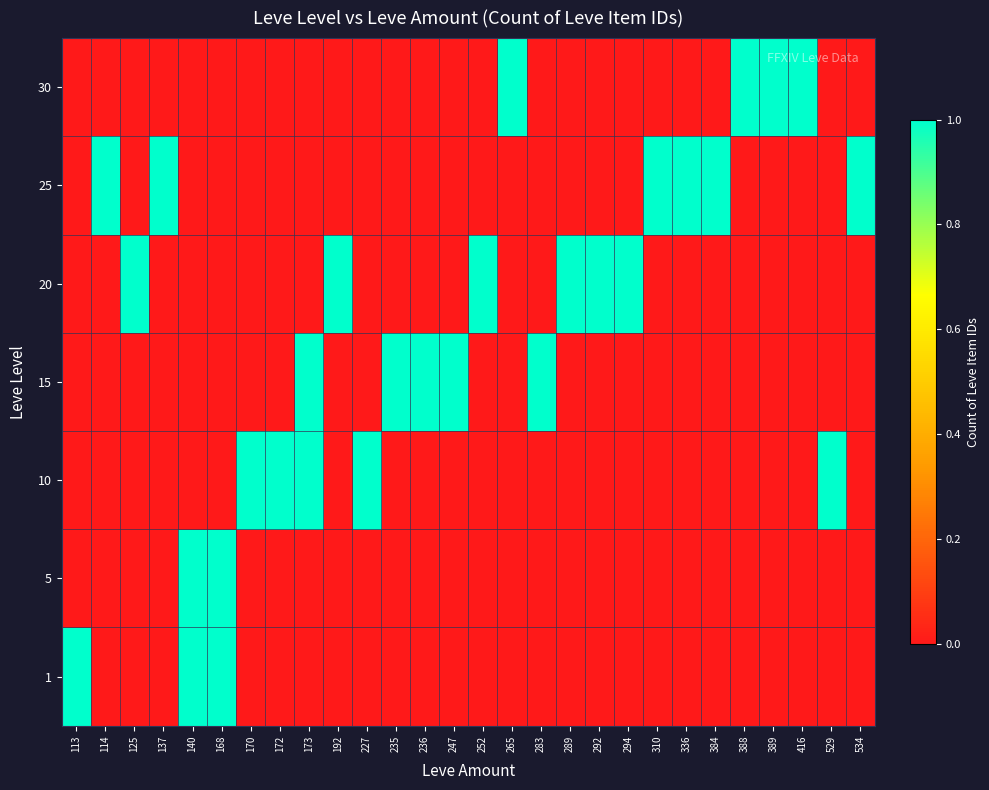

What is the total value across all series at 172?

1